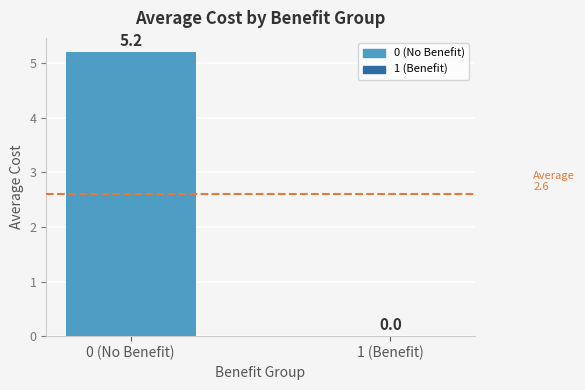

Where is the data nearest to the value 2?

1 (Benefit)